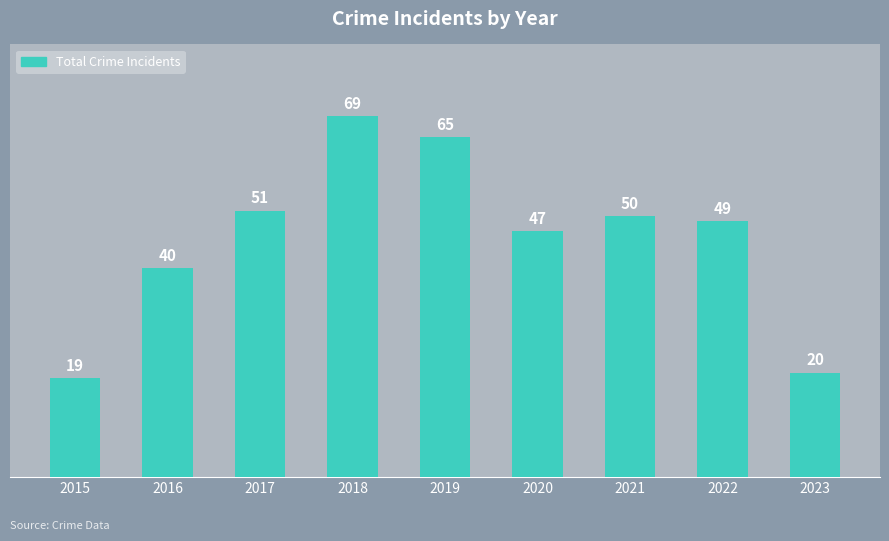

Are the bars grouped side by side (vs. stacked)?

No